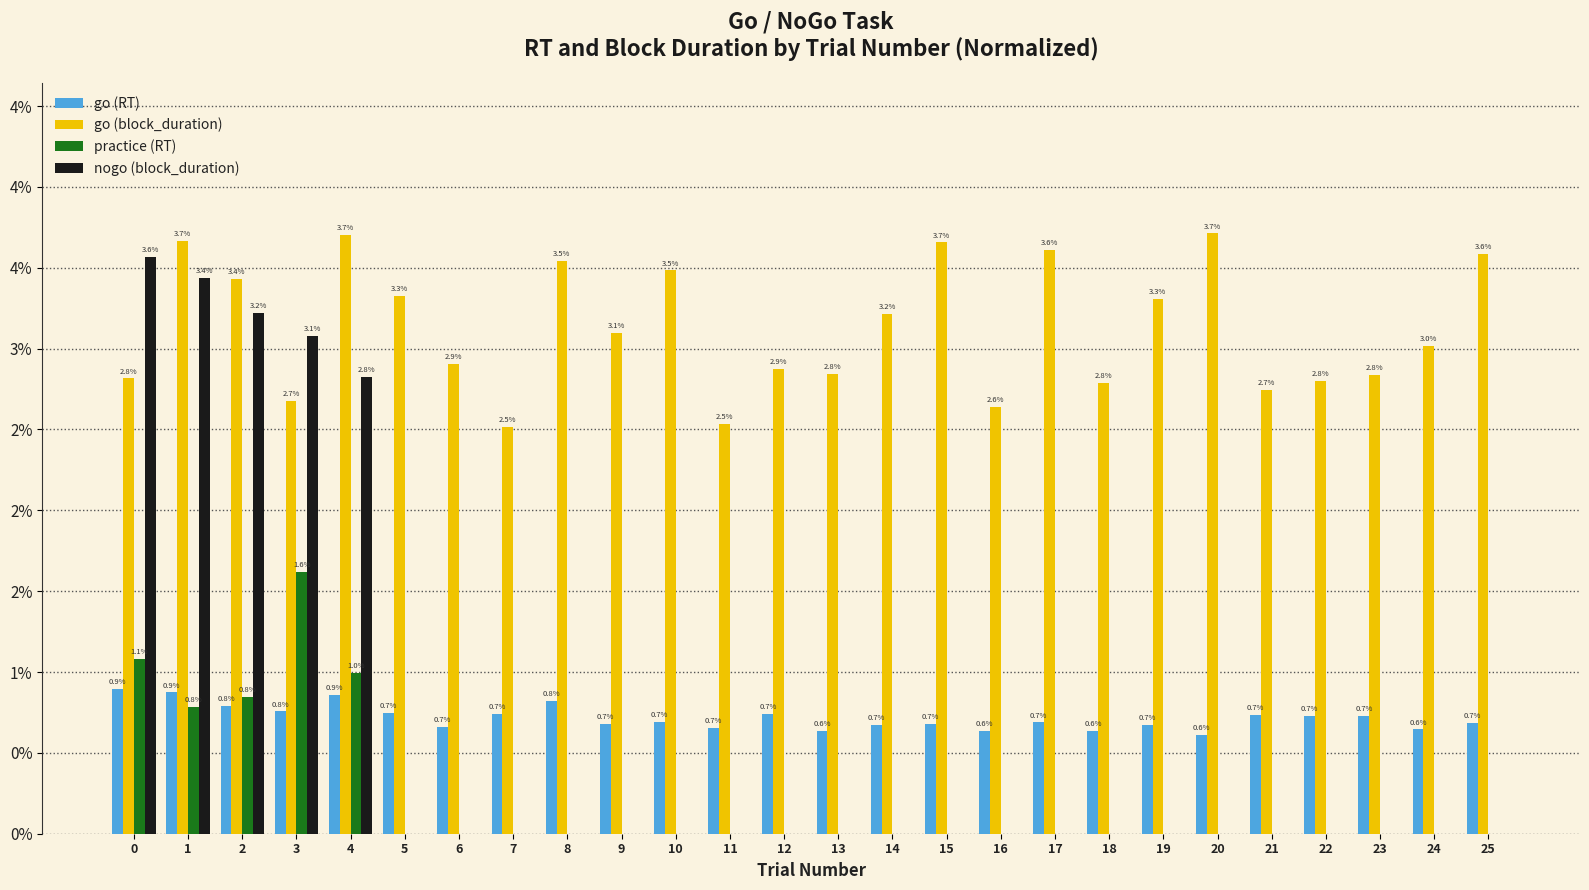

What are all the series names shown in the legend?

go (RT), go (block_duration), practice (RT), nogo (block_duration)